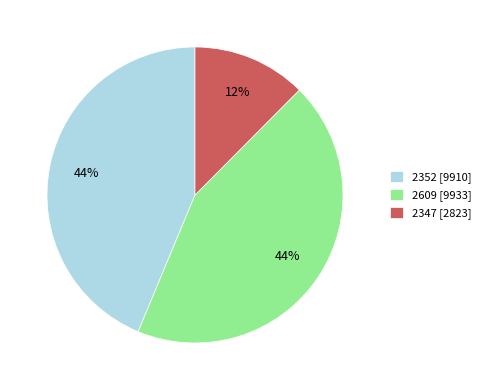

Is it true that 2347 is 12% of the pie?

True